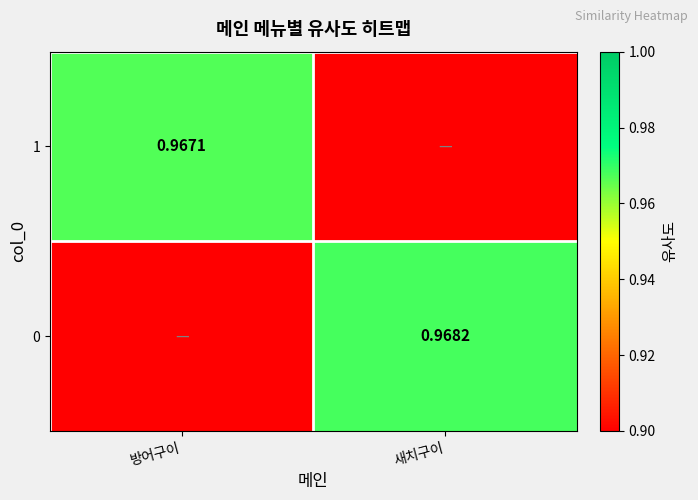

Where is 1 nearest to the value 0?

새치구이